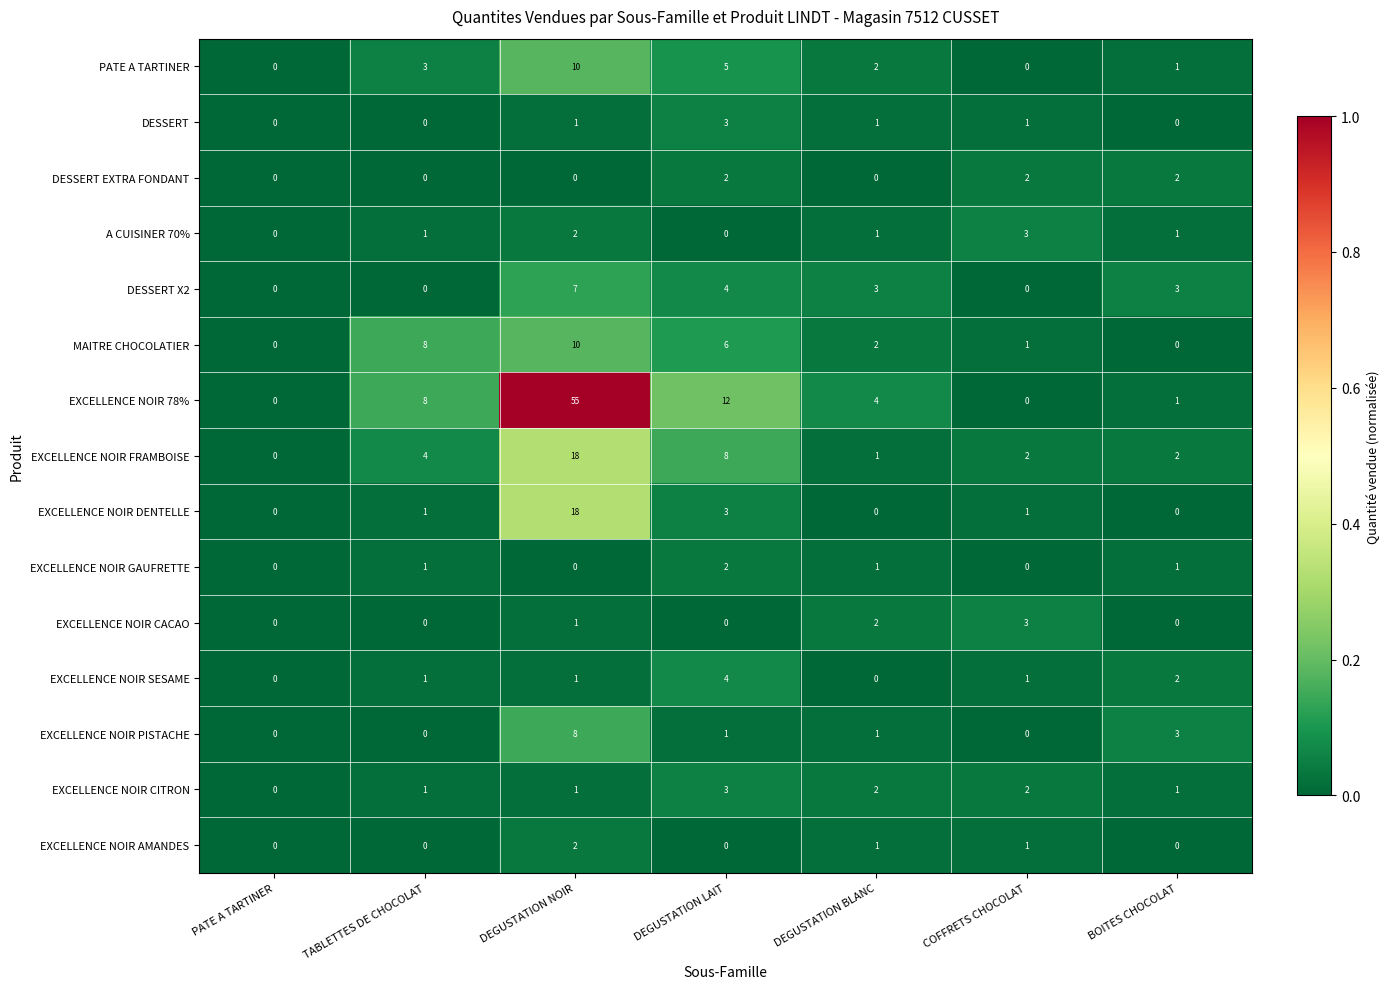

Count the DESSERT values in the range 0 to 1.

6